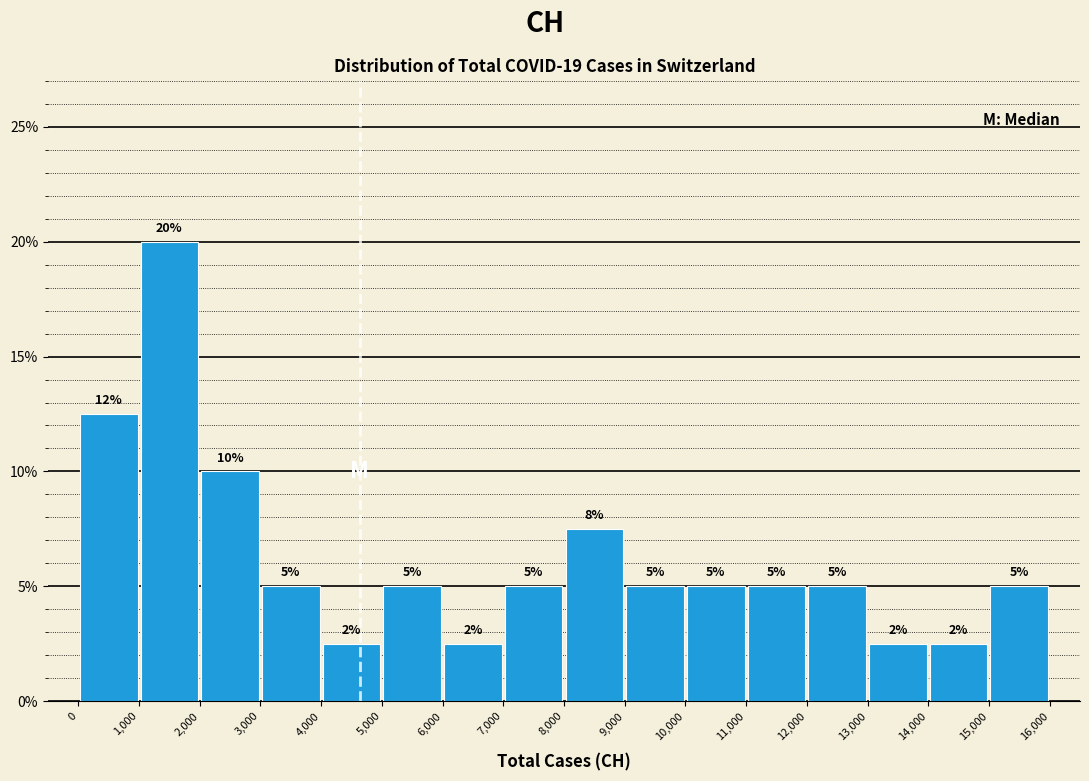

Which range on the x-axis has the tallest bar?

1,000 to 2,000